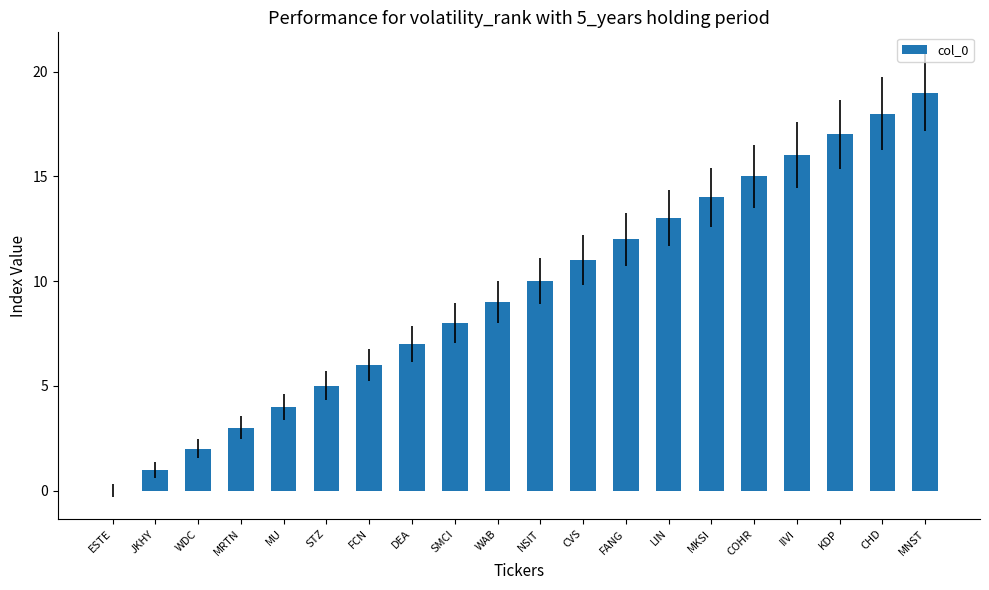

What is the sum of all values?

190